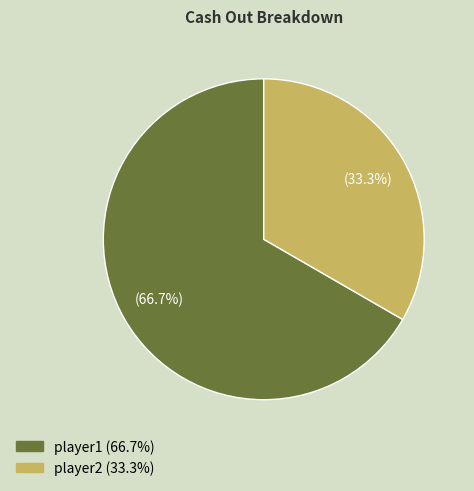

Which category has the biggest portion of the pie?

player1